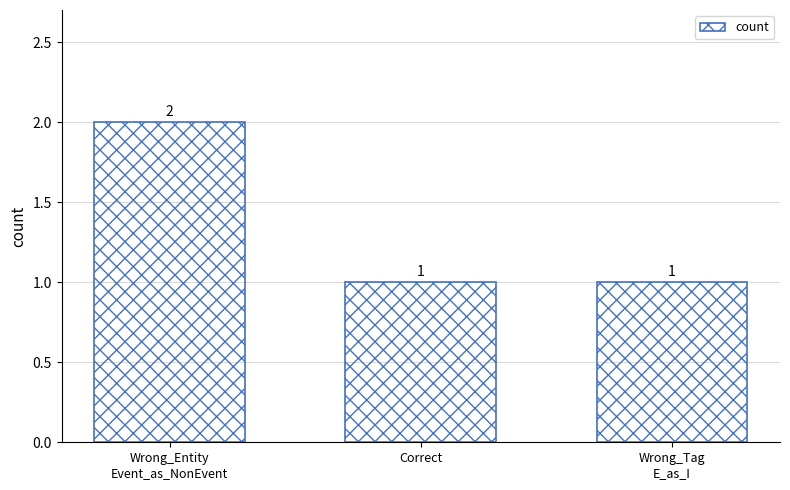

What is the label of the 2nd bar from the left?

Correct